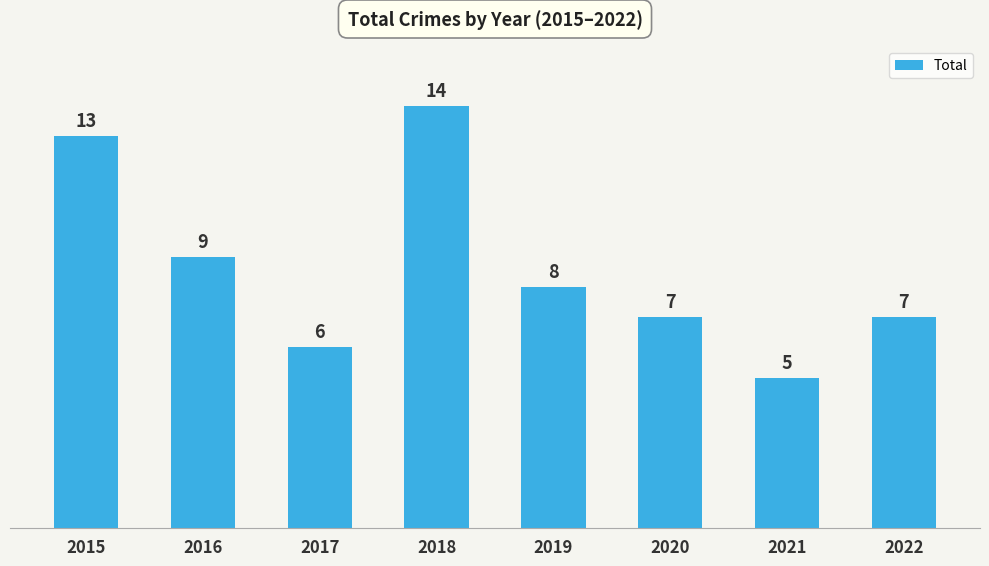

At which label does the data first exceed 8?

2015